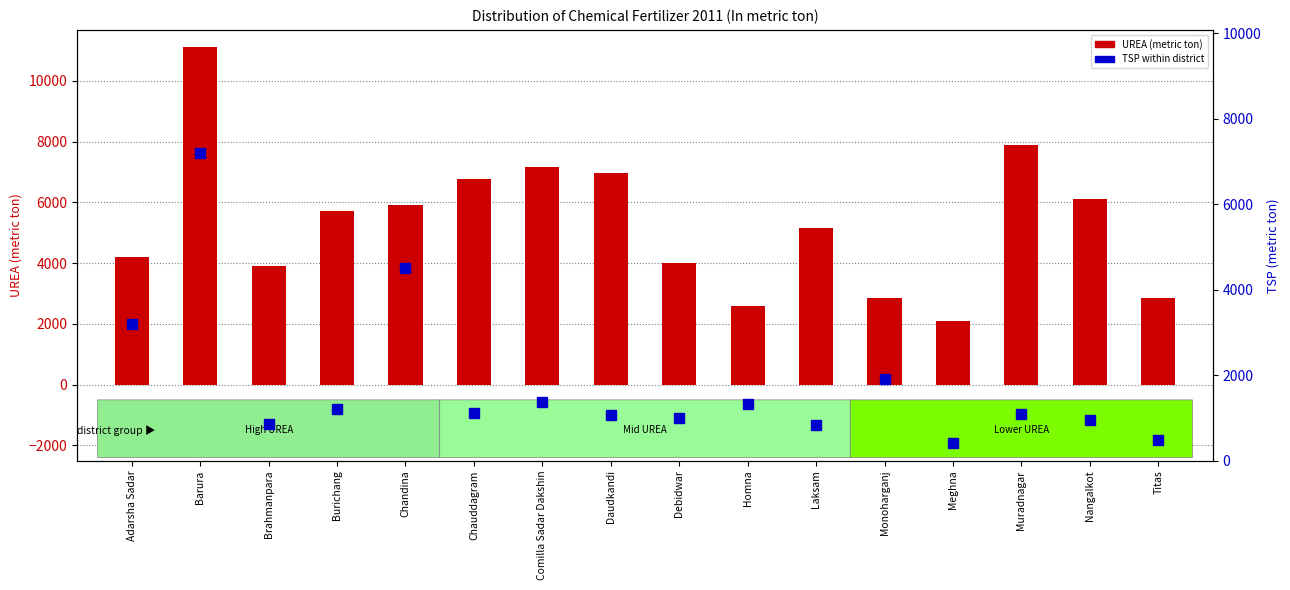

List the series in order of their peak value, highest first.

UREA, TSP